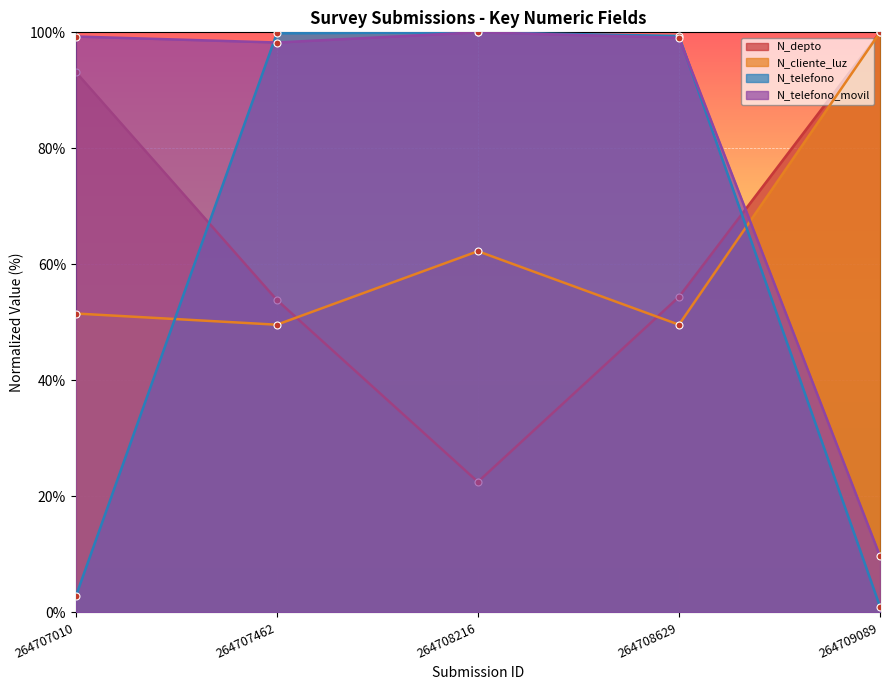

Where is the first local maximum for N_telefono?

264708216